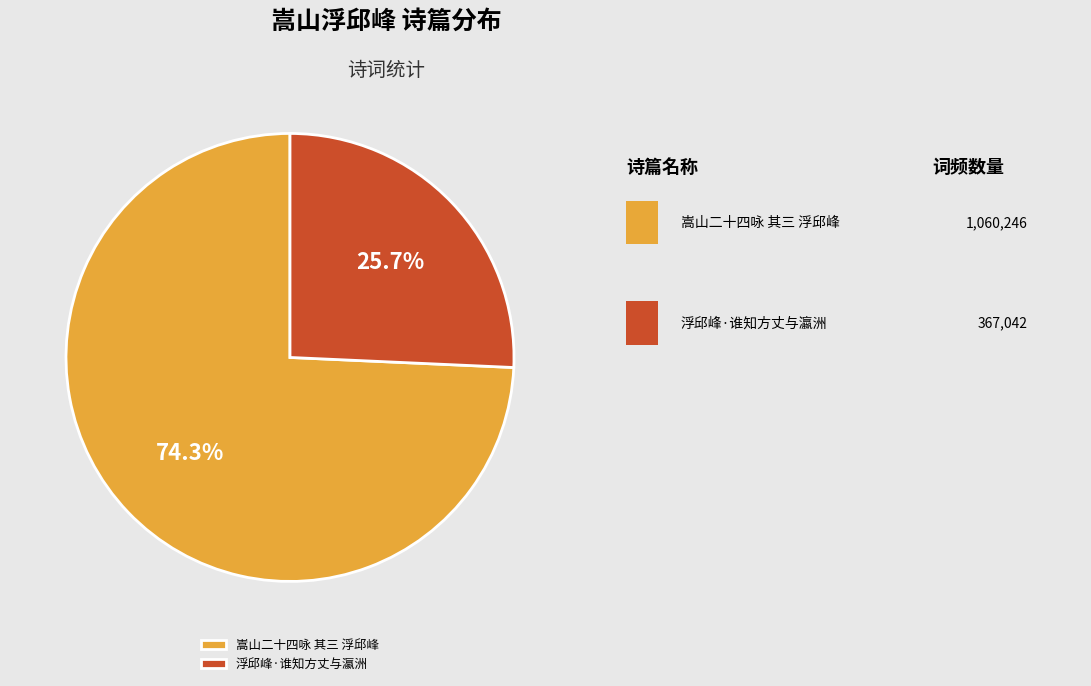

Does 浮邱峰·谁知方丈与瀛洲 represent more than half of the total?

No